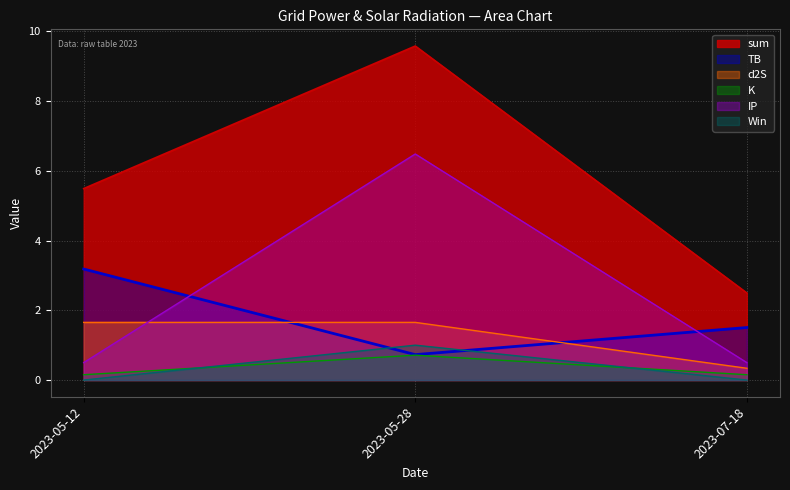

What is the highest value of the TB series?

3.2